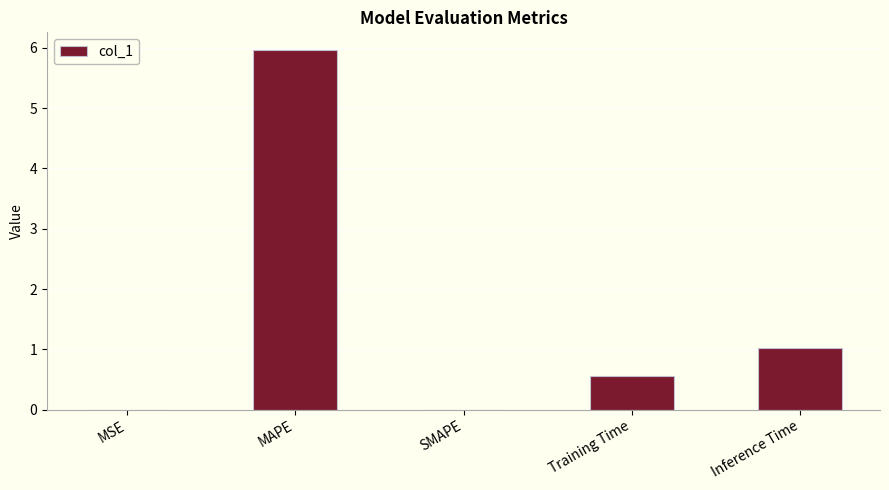

Which category has the highest value across all series?

MAPE